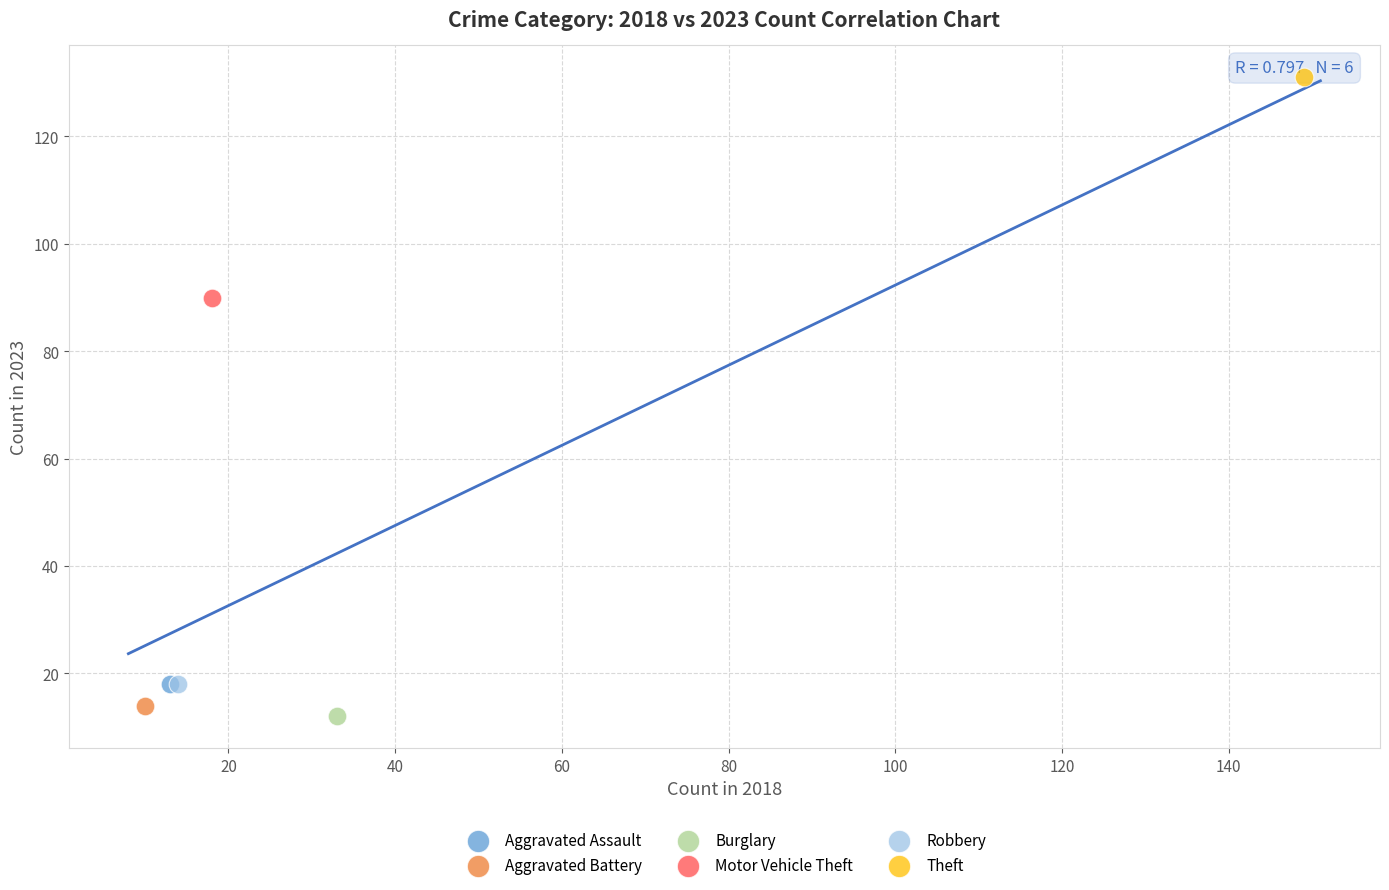

What are all the series names shown in the legend?

Aggravated Assault, Aggravated Battery, Burglary, Motor Vehicle Theft, Robbery, Theft